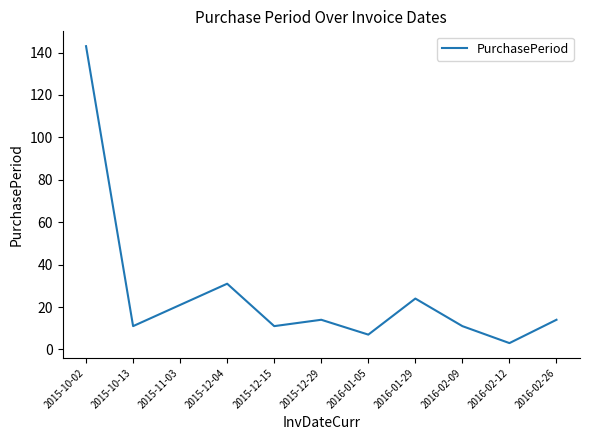

What is the sum of all values?

290